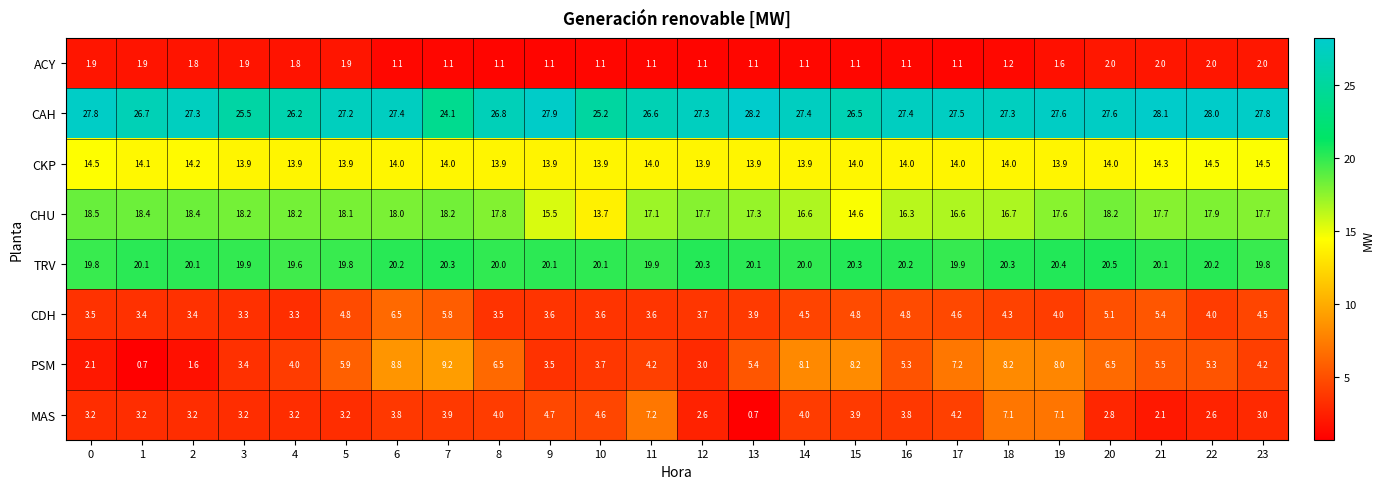

Read the CKP value at 21.

14.3